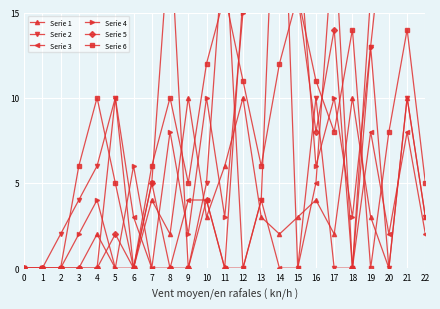

Which series has the largest total across all categories?

Serie 4